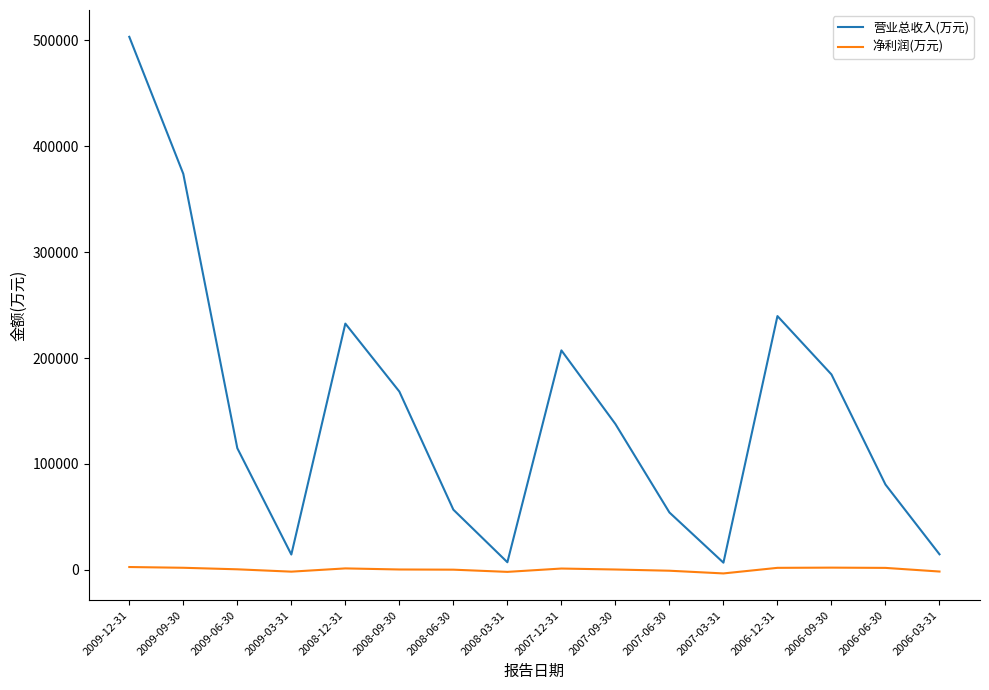

What is the maximum value for 营业总收入(万元)?

503438